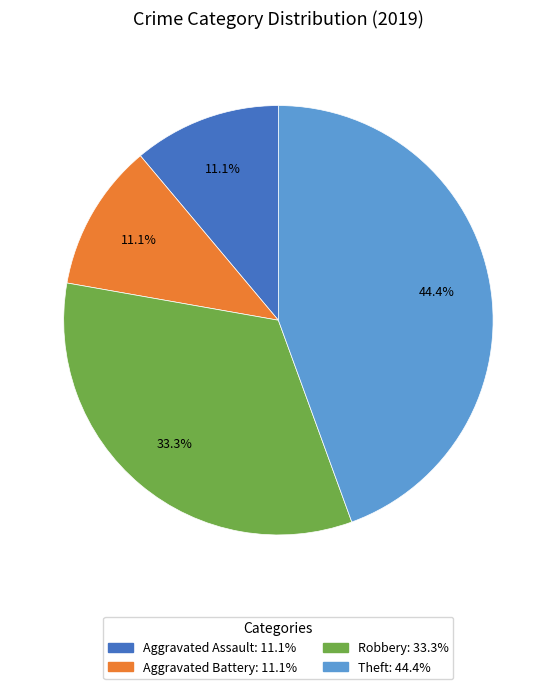

To the nearest percent, what is the difference between the largest and smallest slice percentages?

33%